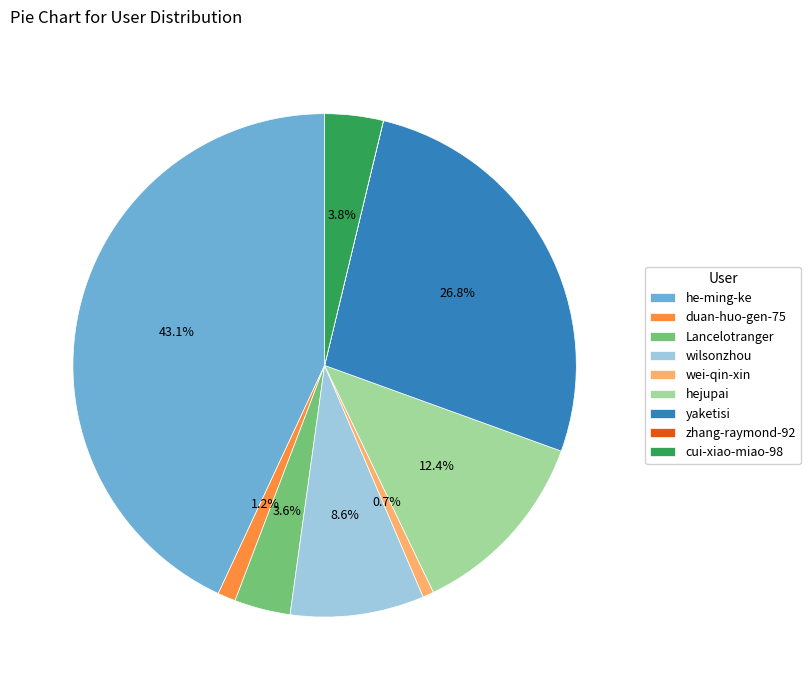

To the nearest percent, what is the average slice percentage?

11%